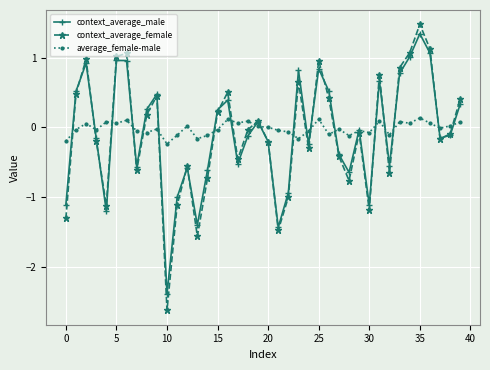

Count the number of data series in this chart.

3